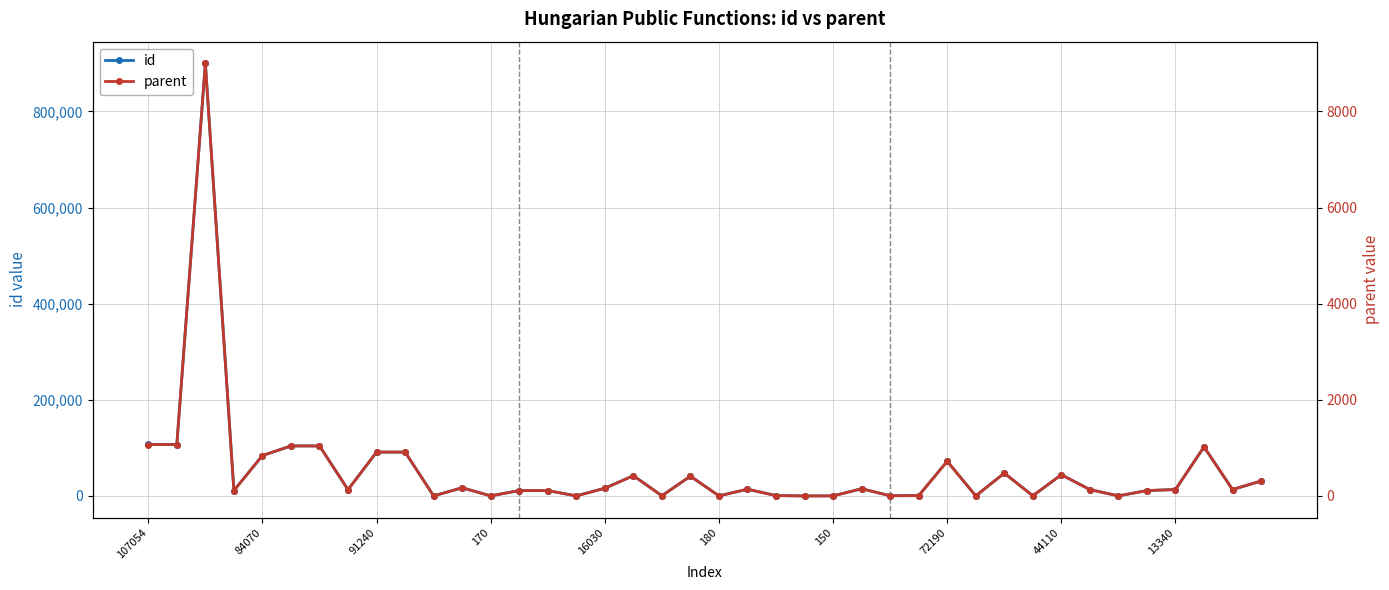

Rank the series by their maximum value, from highest to lowest.

id, parent